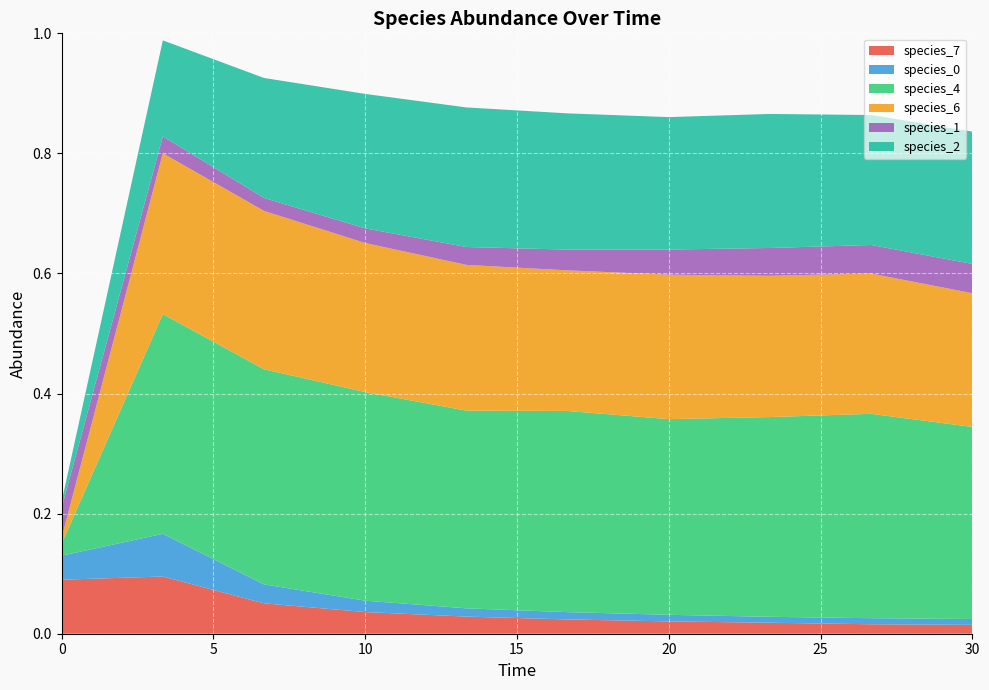

Reading left to right, extract all data points from this chart.

species_7: 0.1	0.1	0.1	0.0	0.0	0.0	0.0	0.0	0.0	0.0
species_0: 0.0	0.1	0.0	0.0	0.0	0.0	0.0	0.0	0.0	0.0
species_4: 0.0	0.4	0.4	0.3	0.3	0.3	0.3	0.3	0.3	0.3
species_6: 0.0	0.3	0.3	0.2	0.2	0.2	0.2	0.2	0.2	0.2
species_1: 0.1	0.0	0.0	0.0	0.0	0.0	0.0	0.0	0.0	0.0
species_2: 0.0	0.2	0.2	0.2	0.2	0.2	0.2	0.2	0.2	0.2